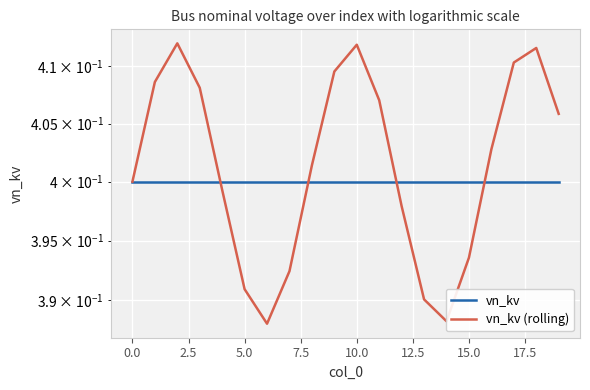

The value of vn_kv at 17 is 0.4. True or false?

True